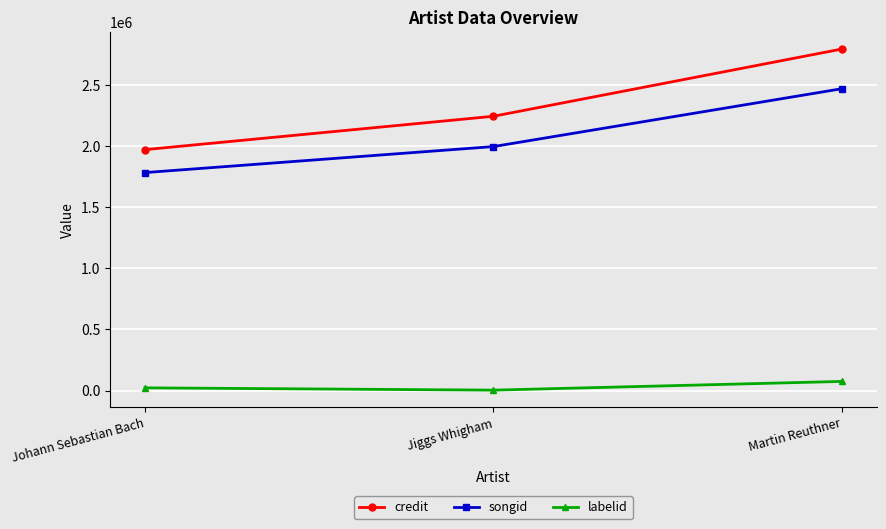

What is the highest value of the songid series?

2467238